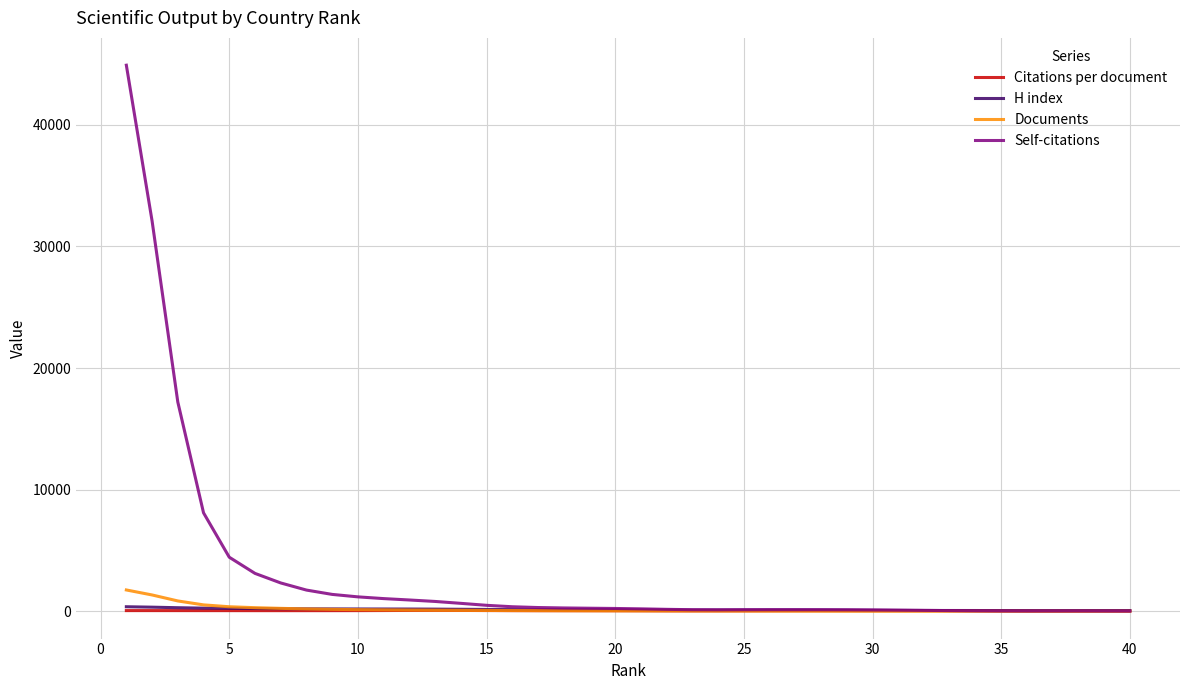

What is the maximum value shown in the chart?

44894.2